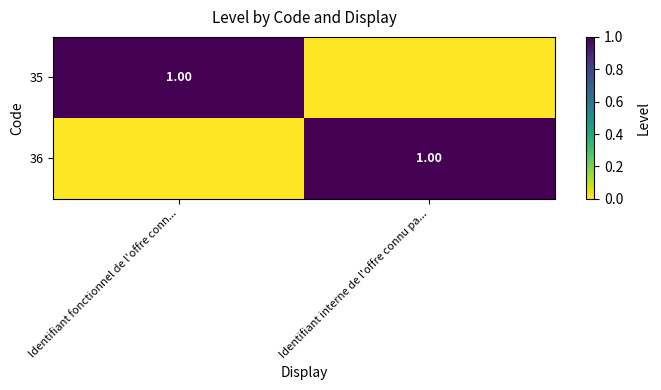

The 36 series shows -1 at Identifiant fonctionnel de l'offre conn.... True or false?

False